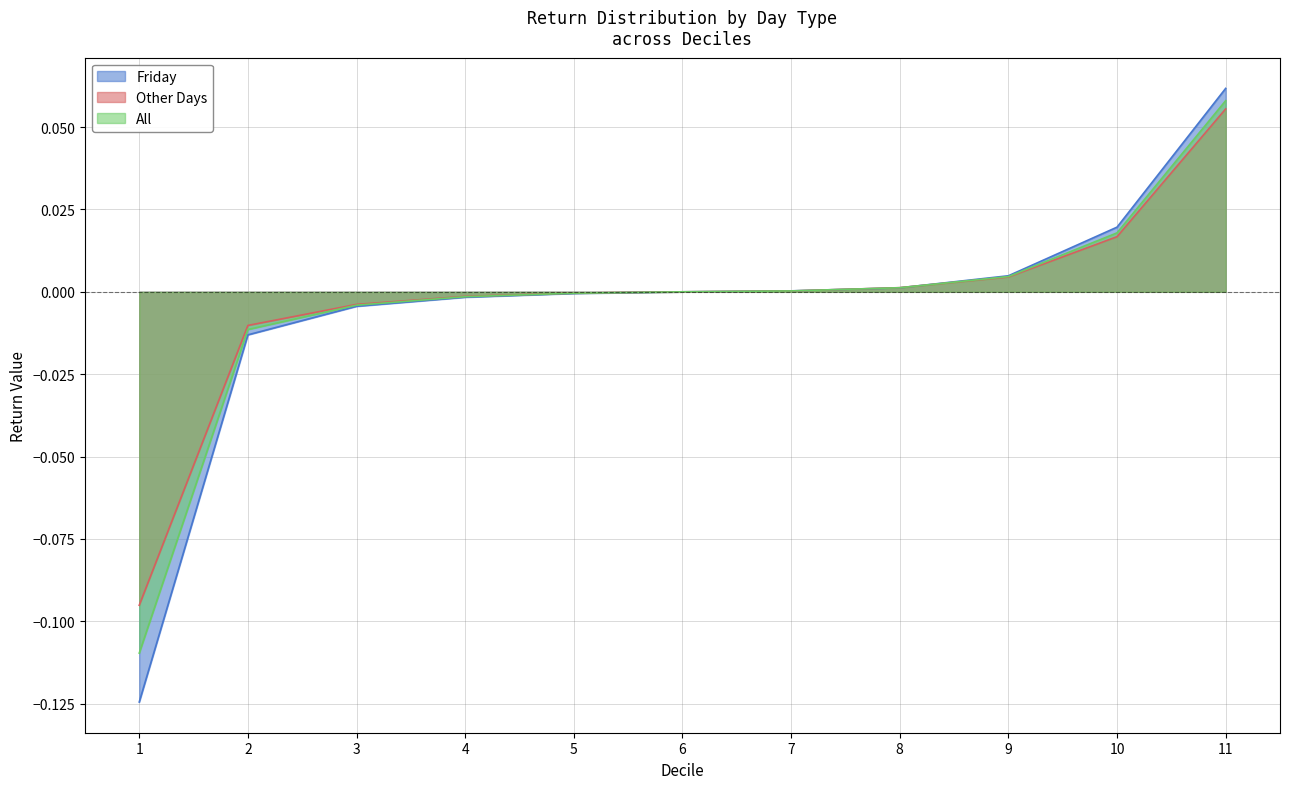

Reading right to left, transcribe all the data shown in this chart.

Friday: 11=0.1	10=0.0	9=0.0	8=0.0	7=0.0	6=0.0	5=-0.0	4=-0.0	3=-0.0	2=-0.0	1=-0.1
Other Days: 11=0.1	10=0.0	9=0.0	8=0.0	7=0.0	6=0.0	5=-0.0	4=-0.0	3=-0.0	2=-0.0	1=-0.1
All: 11=0.1	10=0.0	9=0.0	8=0.0	7=0.0	6=0.0	5=-0.0	4=-0.0	3=-0.0	2=-0.0	1=-0.1